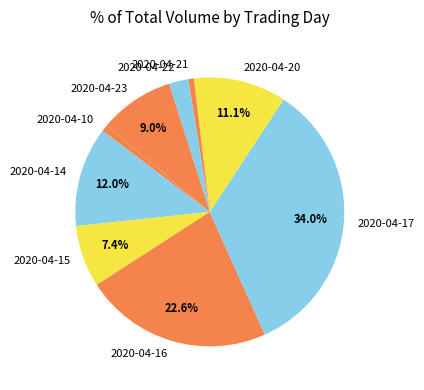

What is the largest slice in the pie chart?

2020-04-17